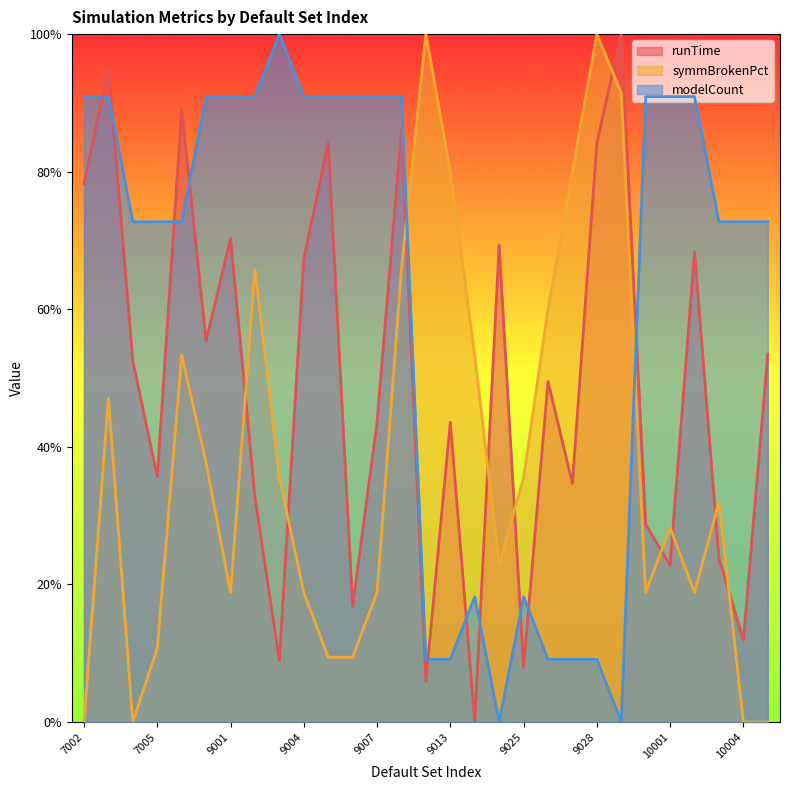

At which label is modelCount closest to 0?

9018